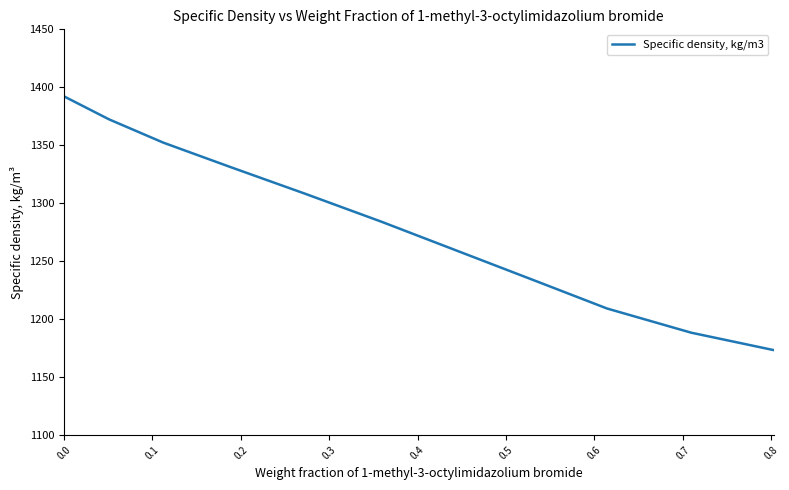

Count the number of categories in the chart.

11